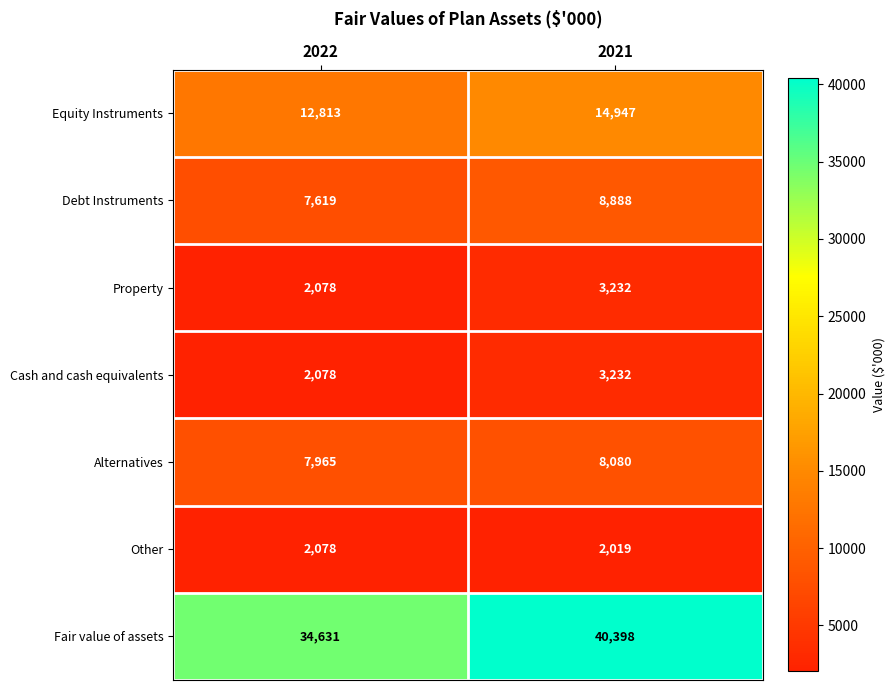

Where is Equity Instruments nearest to the value 13880?

2022